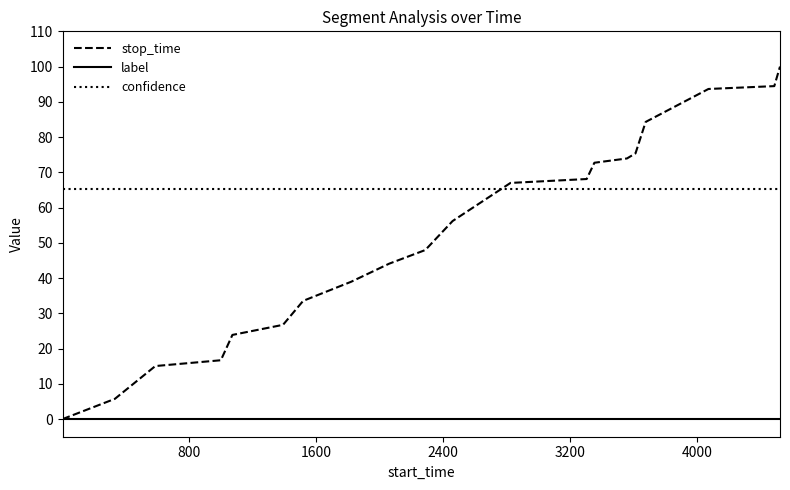

List the series in order of their peak value, highest first.

stop_time, confidence, label